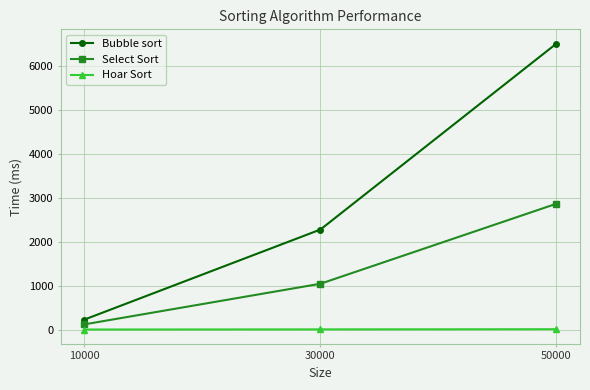

The Select Sort series shows 119 at 10000. True or false?

True